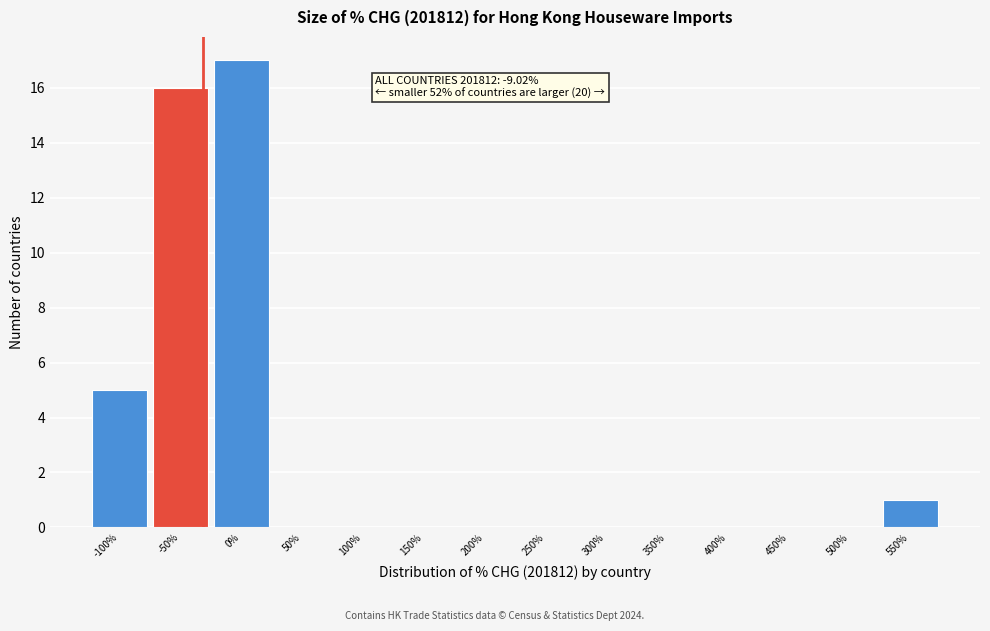

Reading right to left, transcribe all the data shown in this chart.

550%=1	500%=0	450%=0	400%=0	350%=0	300%=0	250%=0	200%=0	150%=0	100%=0	50%=0	0%=17	-50%=16	-100%=5